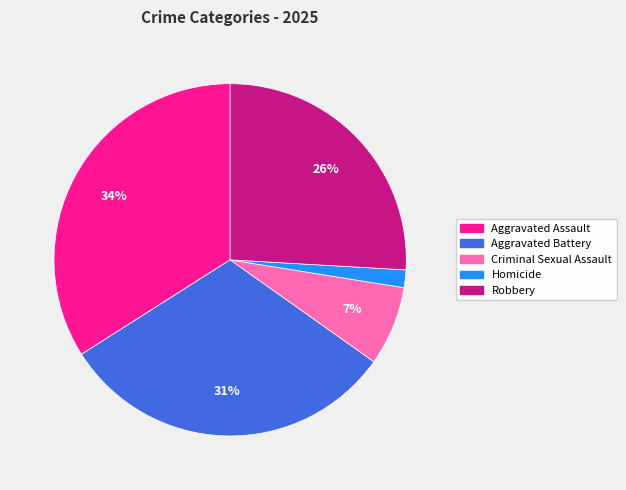

Rank the categories by value from lowest to highest.

Homicide, Criminal Sexual Assault, Robbery, Aggravated Battery, Aggravated Assault